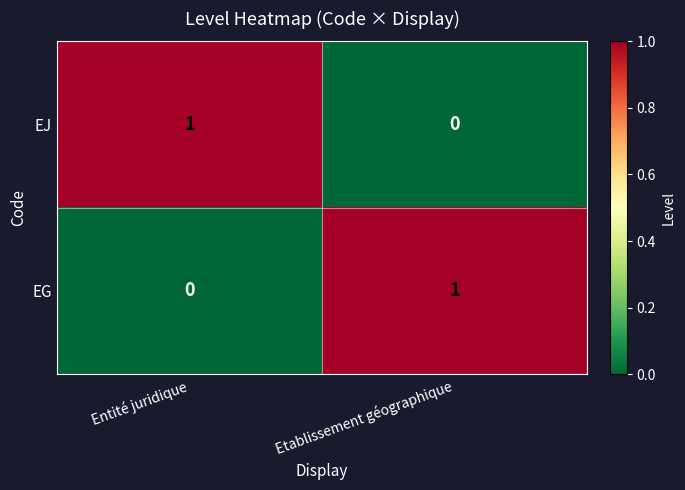

List the labels in order of EJ value, largest first.

Entité juridique, Etablissement géographique